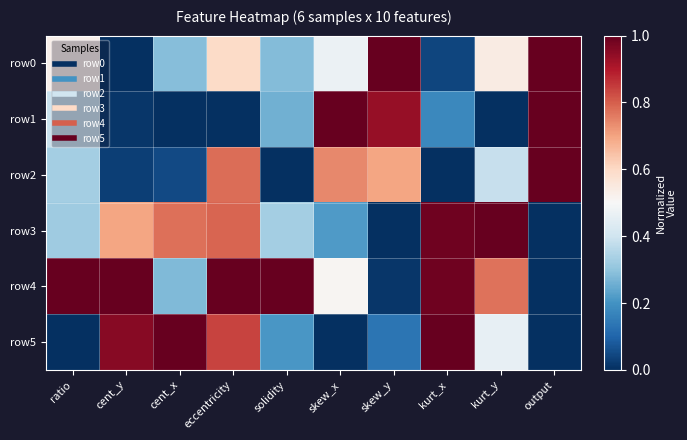

At which category is the sum across all series the highest?

eccentricity